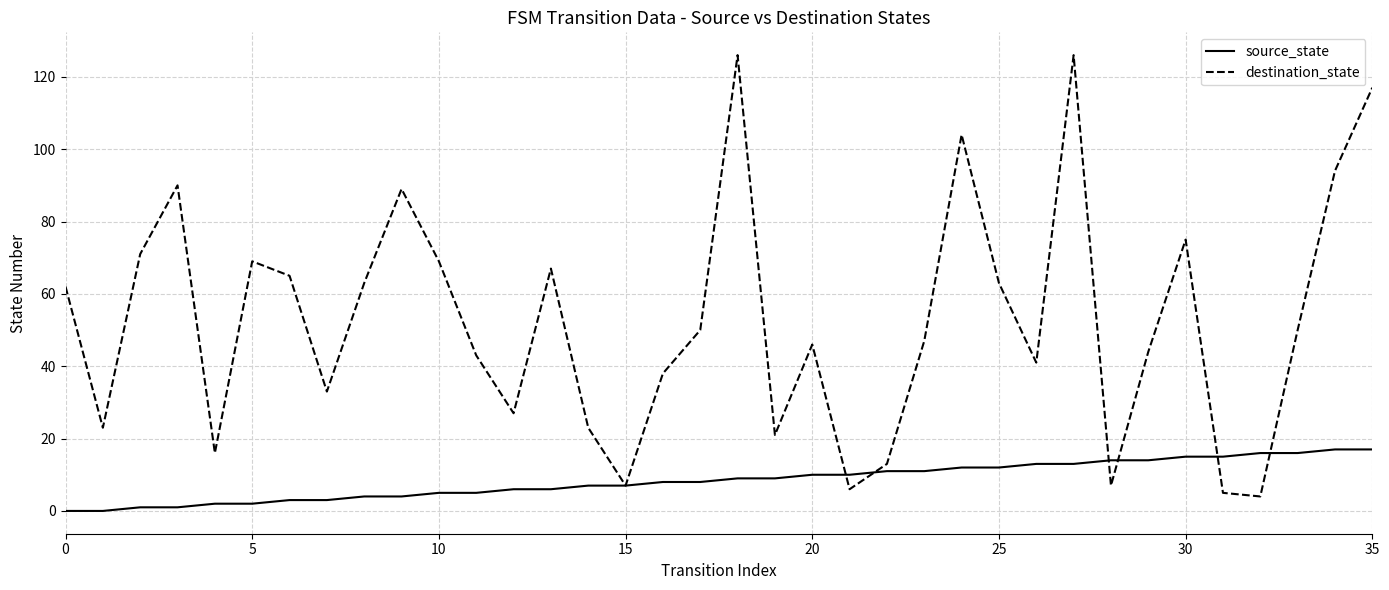

Which series has the largest total across all categories?

destination_state